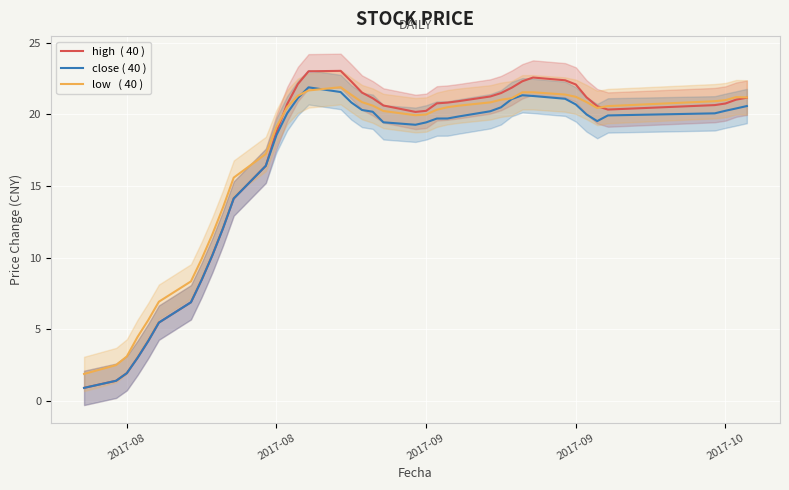

What is the minimum value shown in the chart?

0.9